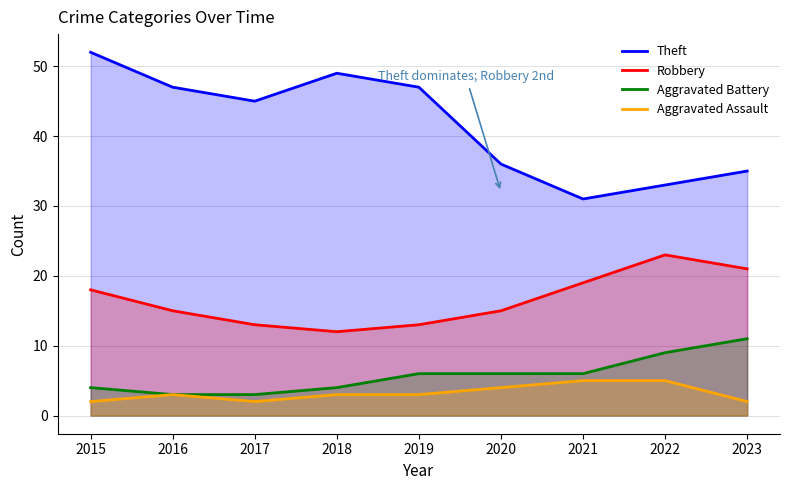

How many values in the Robbery series are below 15?

3